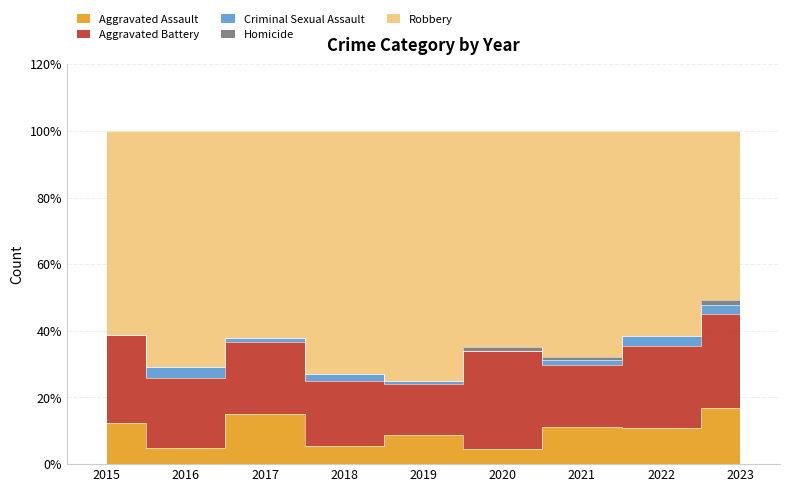

How many values in Criminal Sexual Assault are above zero?

7